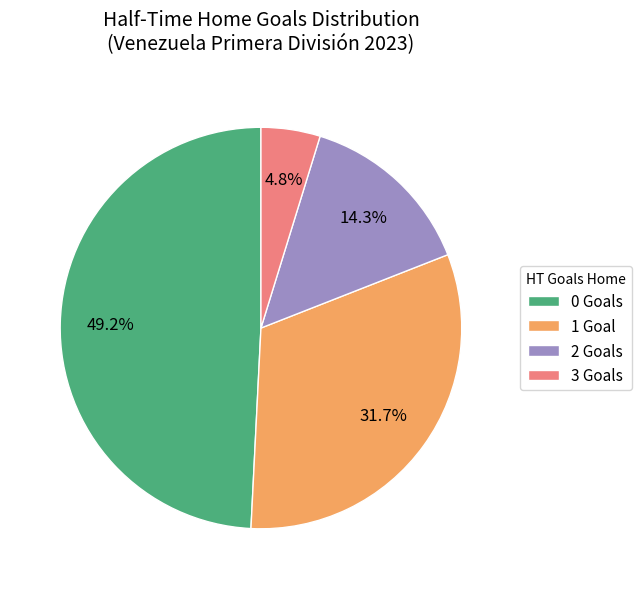

Rank the categories by value from highest to lowest.

0, 1, 2, 3